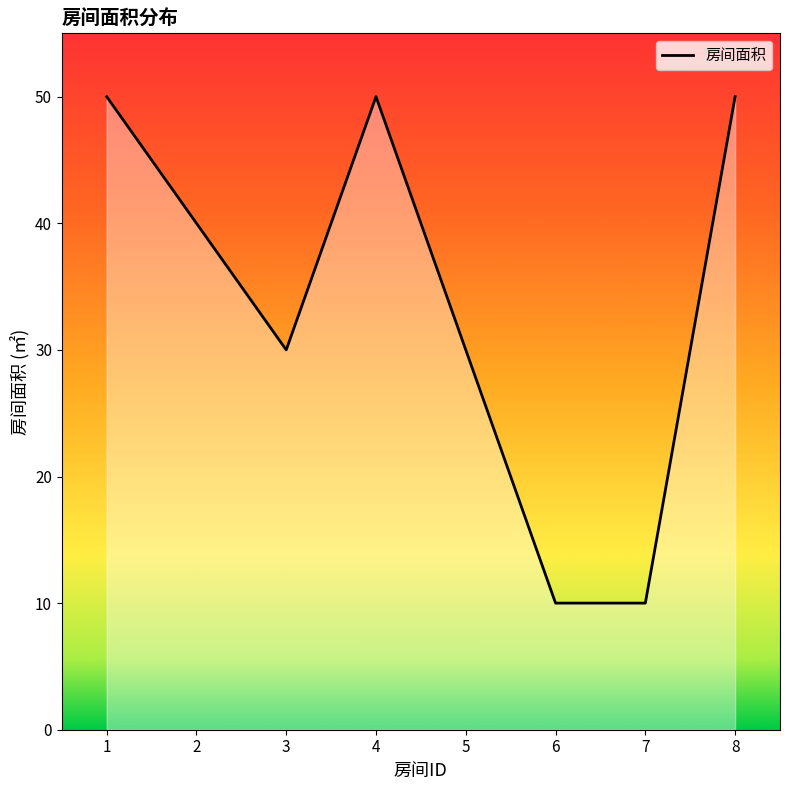

Reading left to right, list all the values displayed in this chart.

1=50	2=40	3=30	4=50	5=30	6=10	7=10	8=50